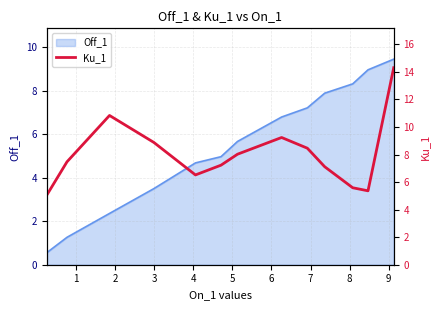

What is the lowest value of the Off_1 series?

0.6